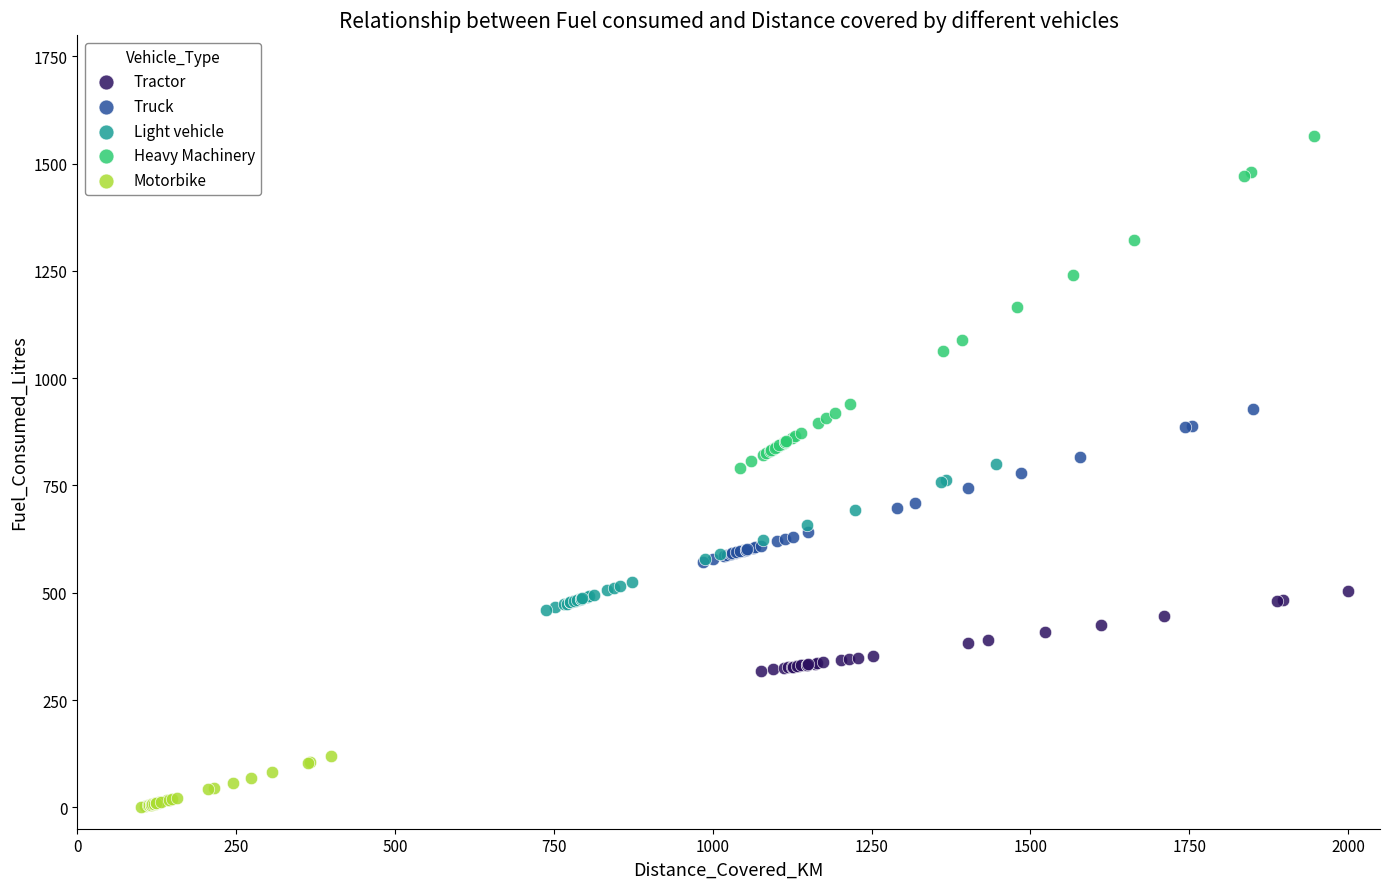

Which series has the widest spread of Y values?

Heavy Machinery